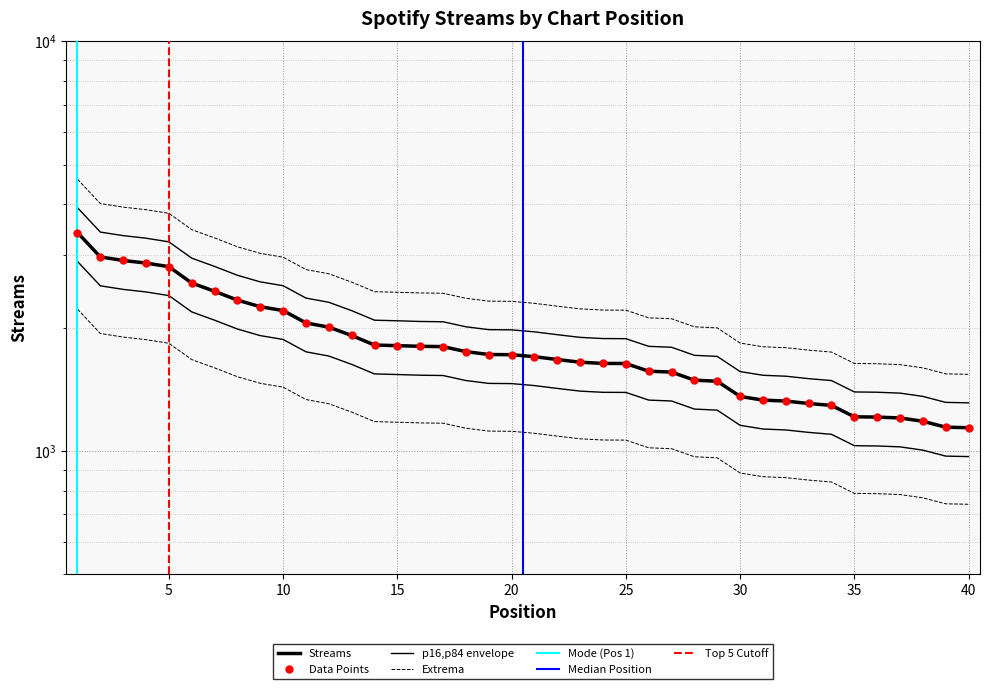

What is the difference between the maximum and minimum values?

2615.1